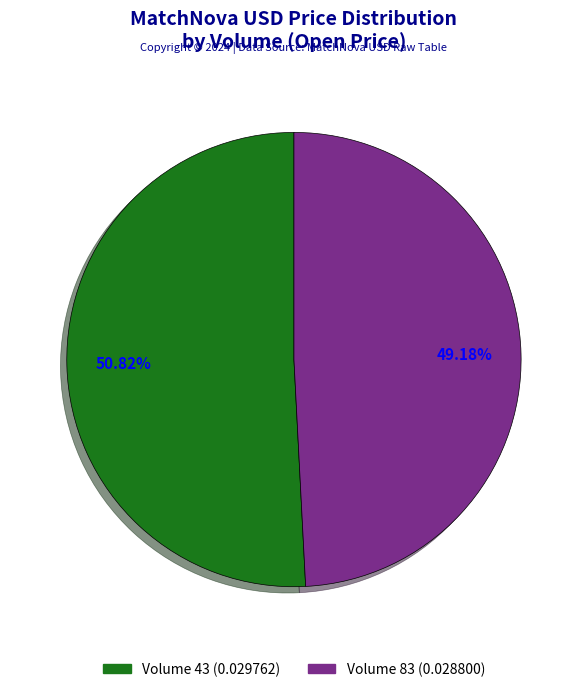

Is there a majority slice in this chart?

Yes